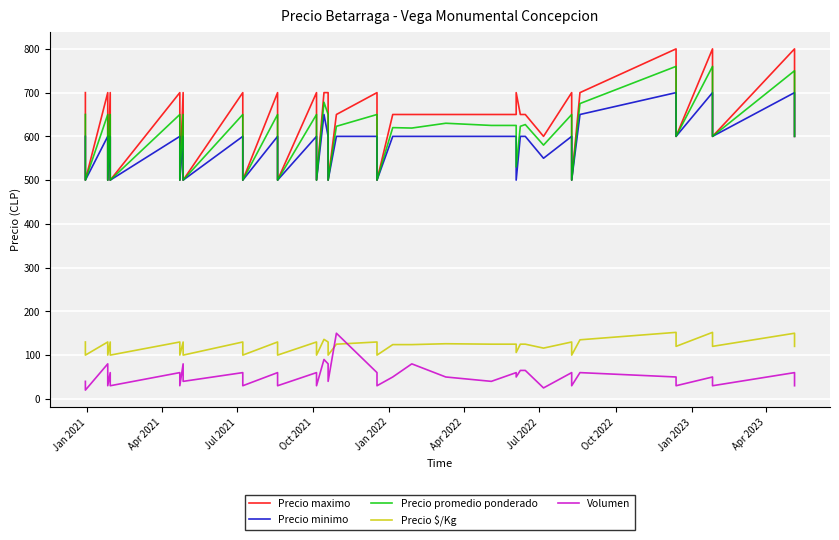

Rank the series by their maximum value, from highest to lowest.

Precio maximo, Precio promedio ponderado, Precio minimo, Precio $/Kg, Volumen